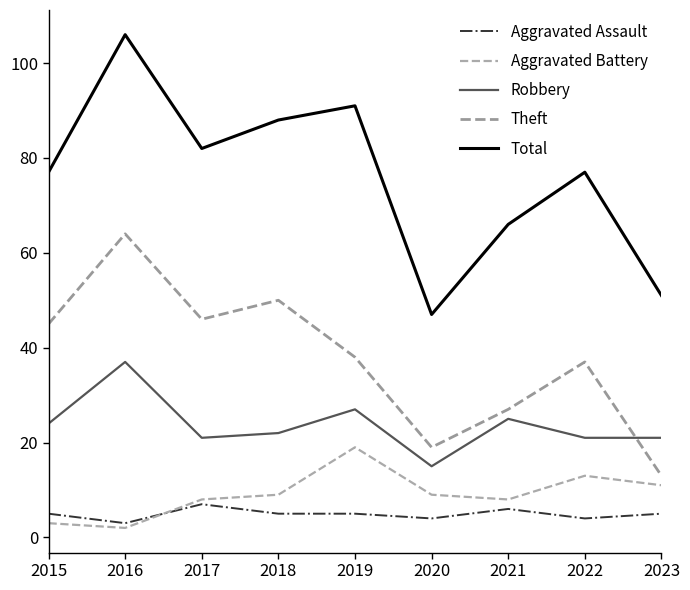

What is the sum of all Theft values?

339